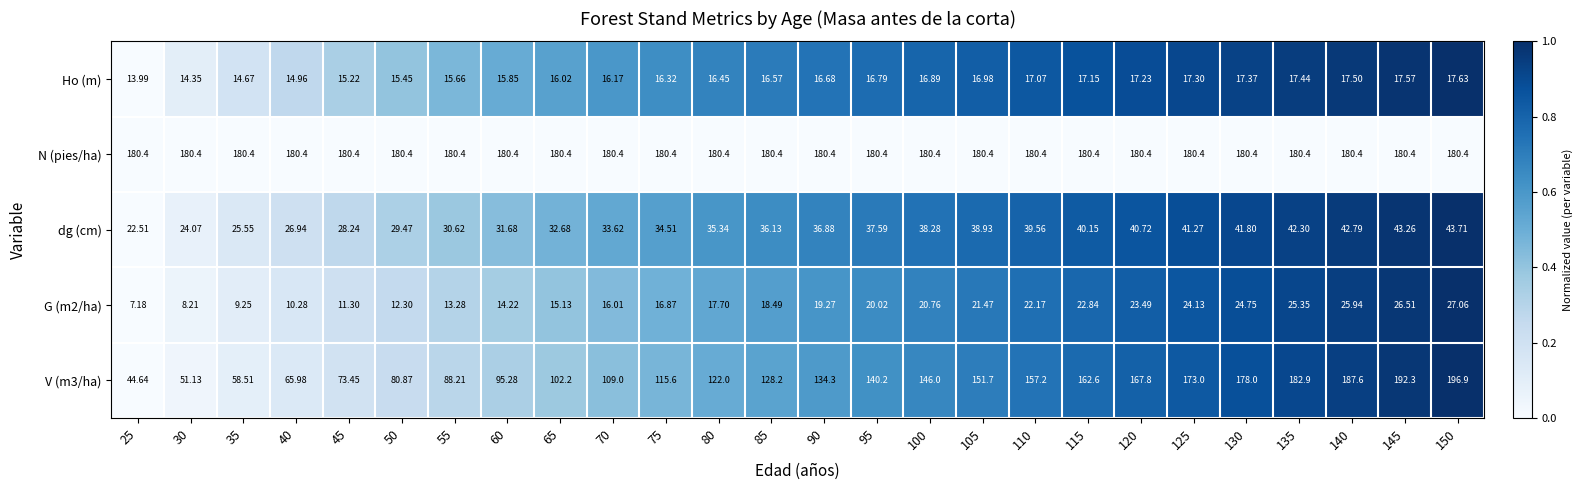

Is the value of V (m3/ha) at 80 greater than the value of G (m2/ha) at 80?

Yes